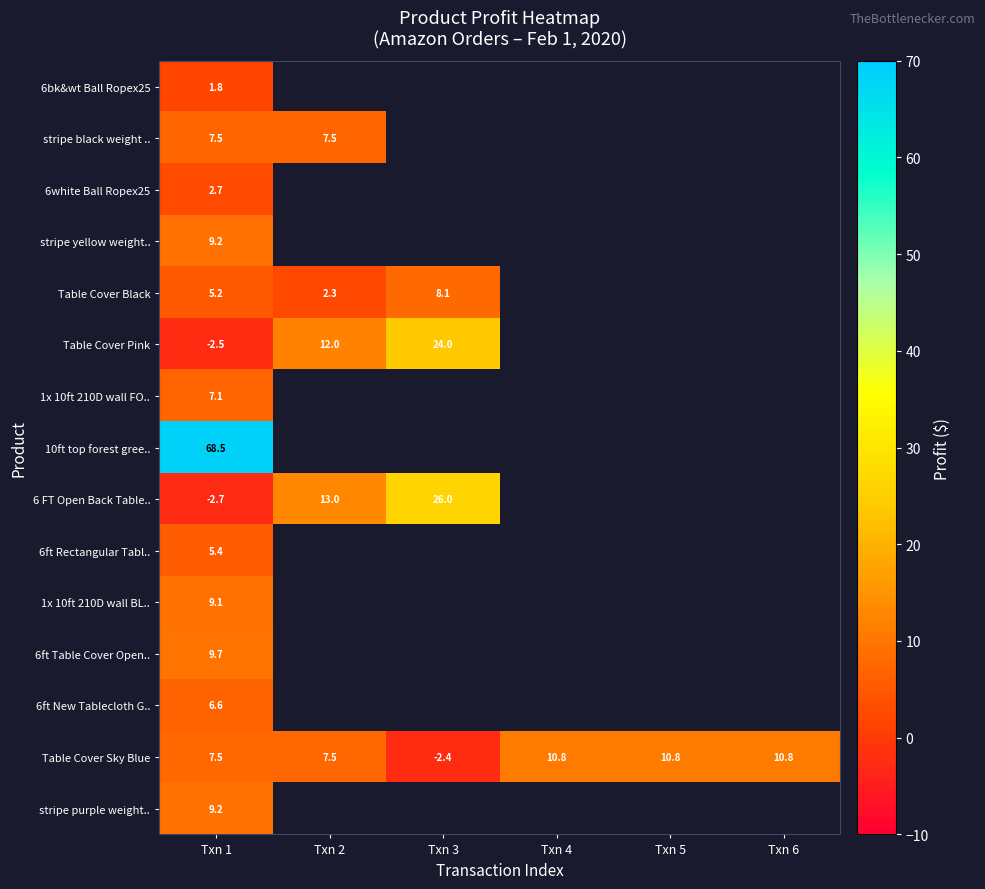

At which label does Table Cover Sky Blue reach its minimum?

Txn 3